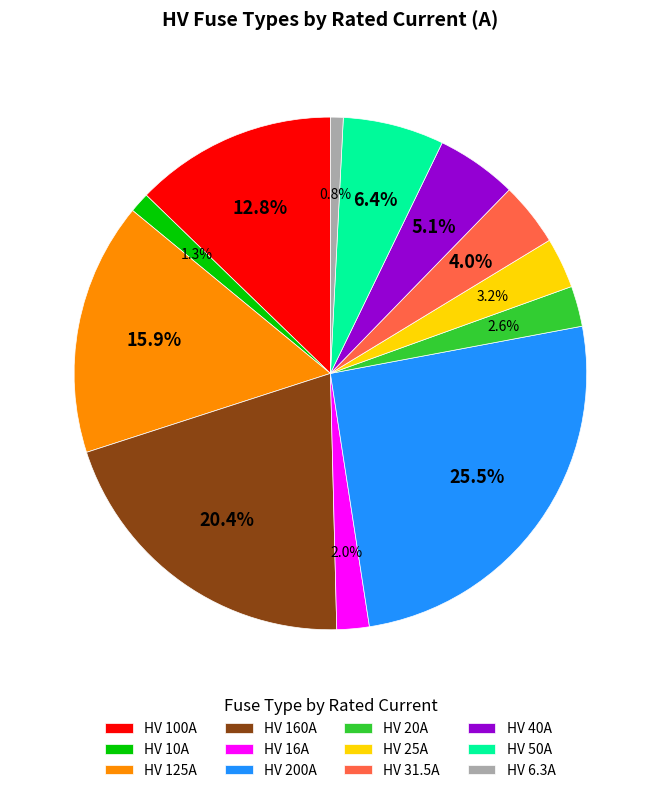

Is it true that HV 40A is 1% of the pie?

False